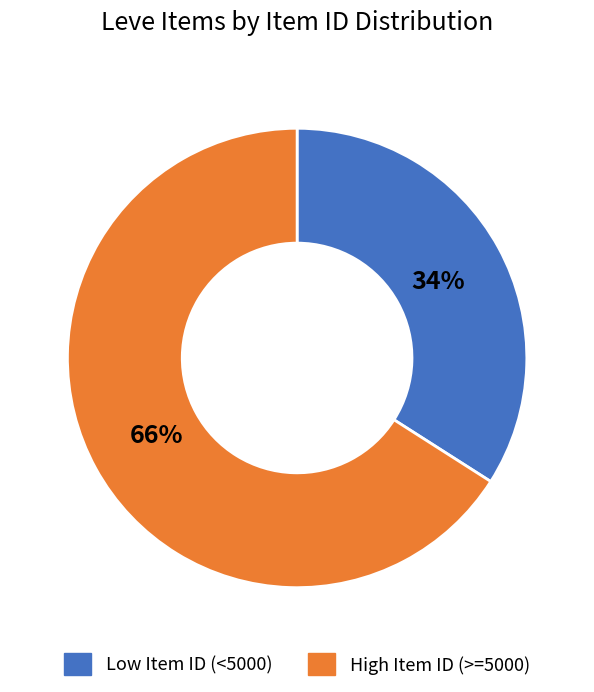

Is there any slice that represents more than half of the pie?

Yes